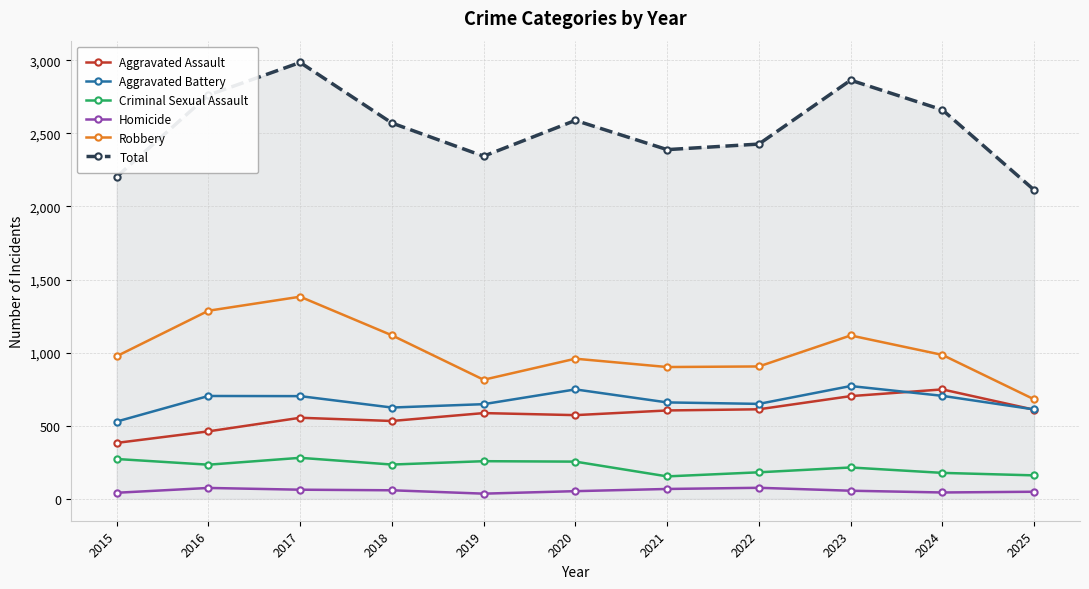

What is the sum of all Aggravated Assault values?

6373